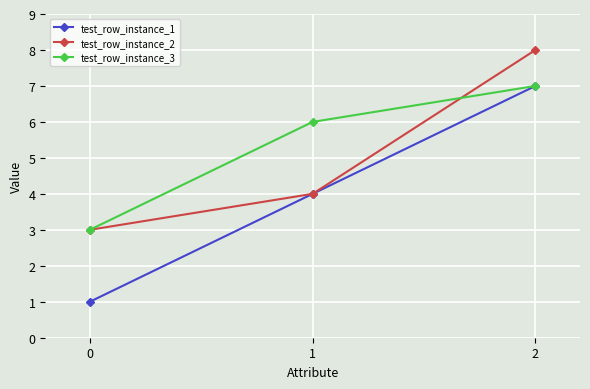

True or false: test_row_instance_3 has a value of 7 at 2.

True